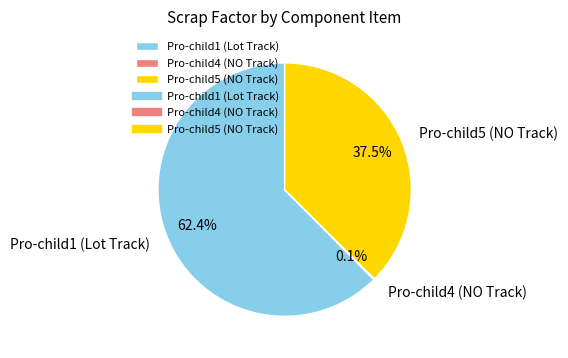

Is Pro-child1 (Lot Track) the majority of the pie?

Yes